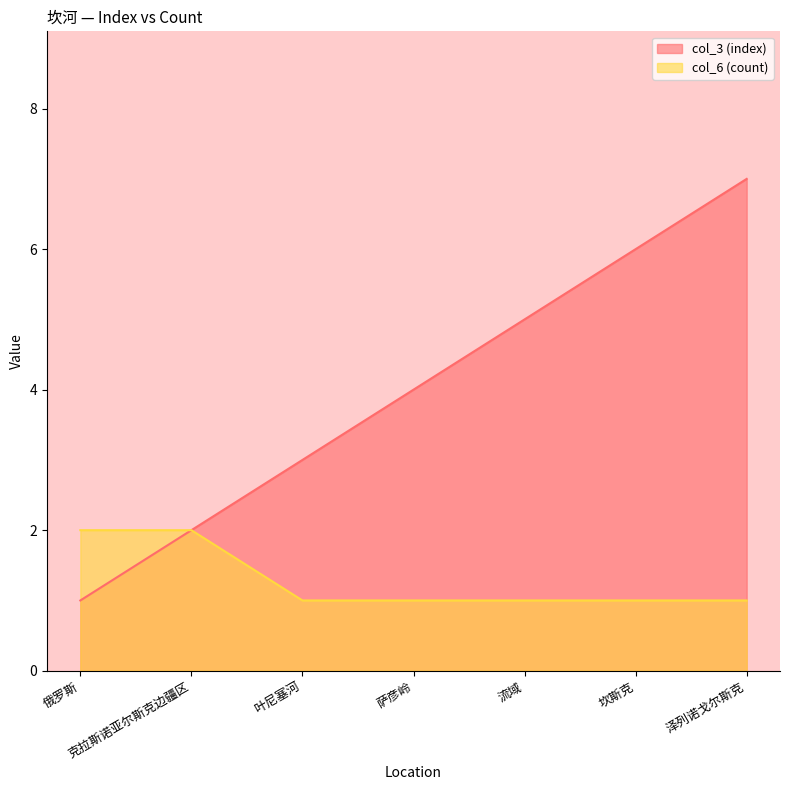

Is it true that col_6 equals 1 at 克拉斯诺亚尔斯克边疆区?

False